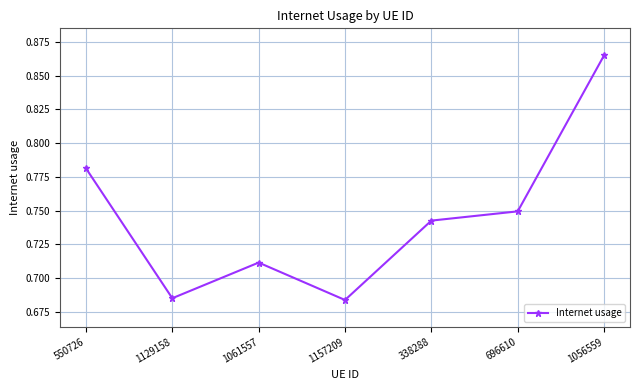

The value at 1129158 is 0.4. True or false?

False